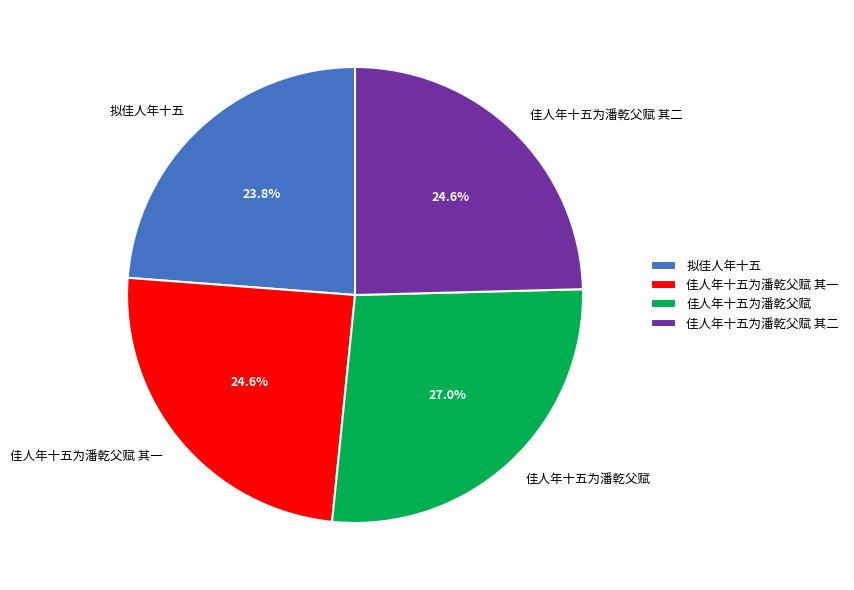

Does any single category account for the majority?

No